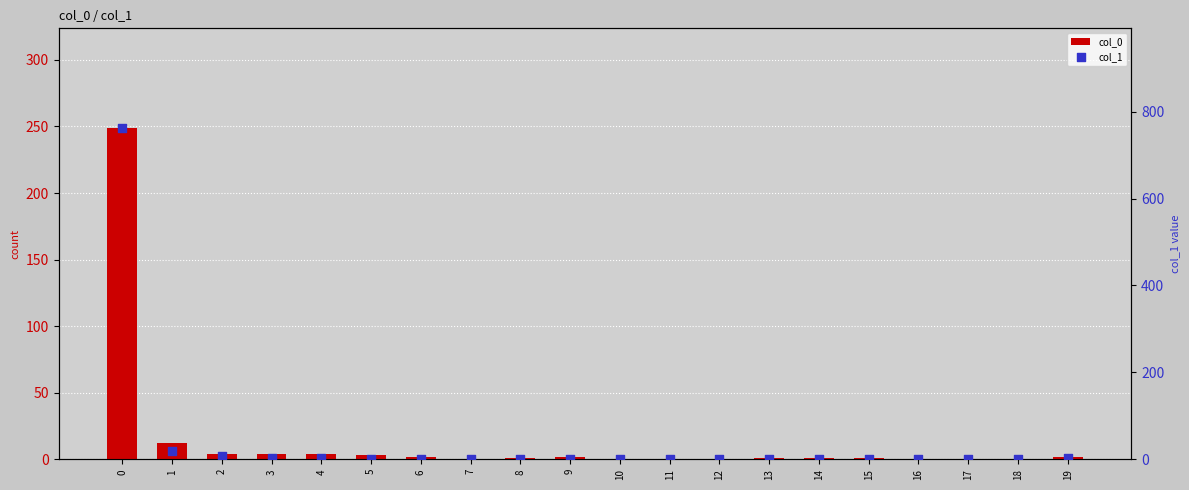

What is the total value across all series at 1?

30